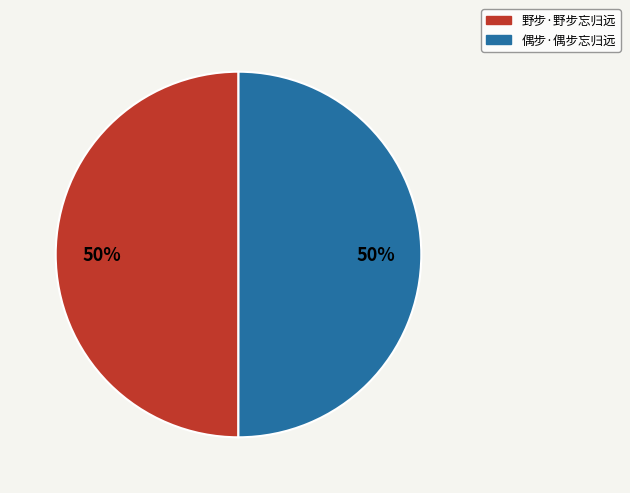

To the nearest percent, what percentage of the pie is 偶步·偶步忘归远?

50%